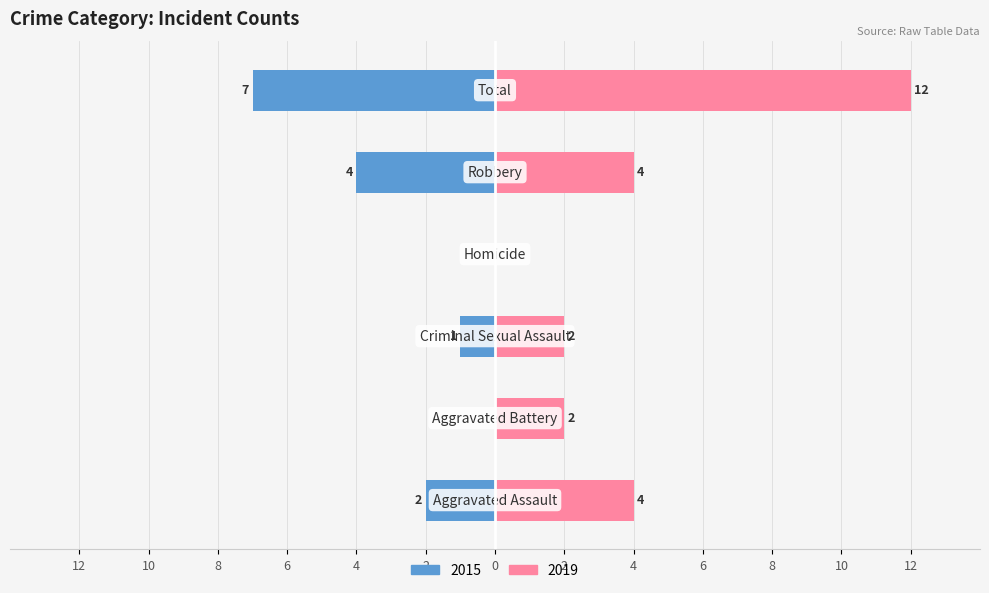

How many bars are there in total?

12